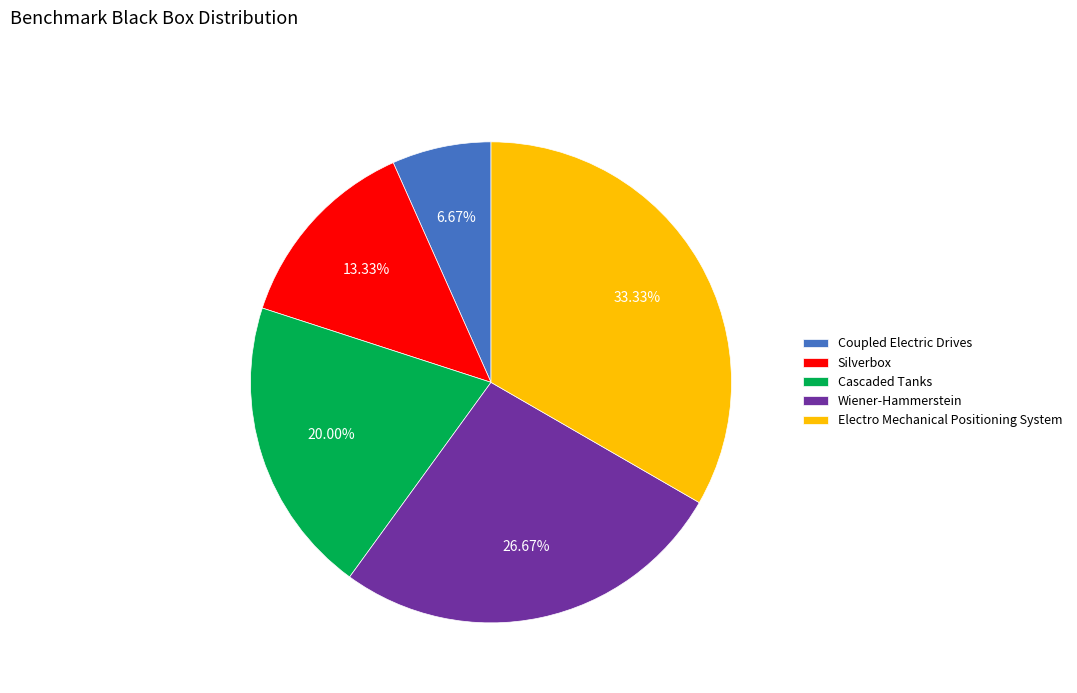

Approximately how many times larger is the value at Silverbox compared to Electro Mechanical Positioning System?

0.4